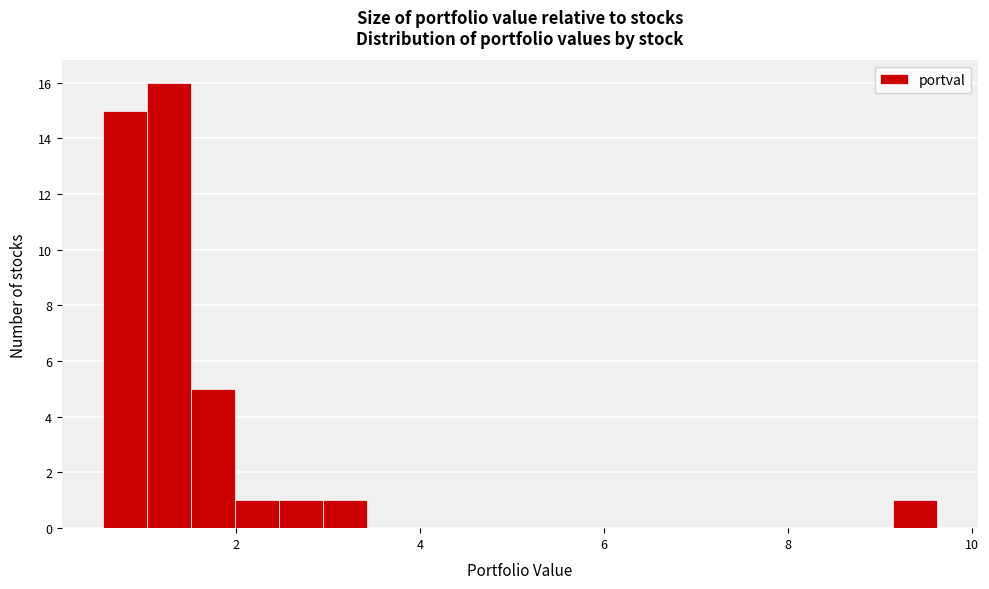

Read against the x-axis, roughly where is the centre of the tallest bar?

1.2